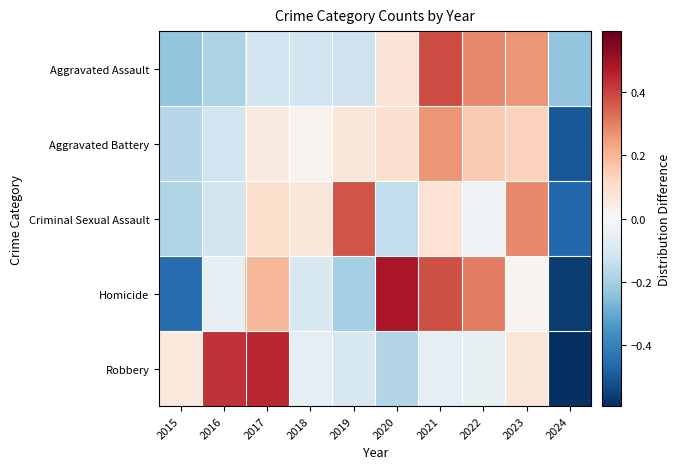

At how many categories does at least one series exceed 0?

9